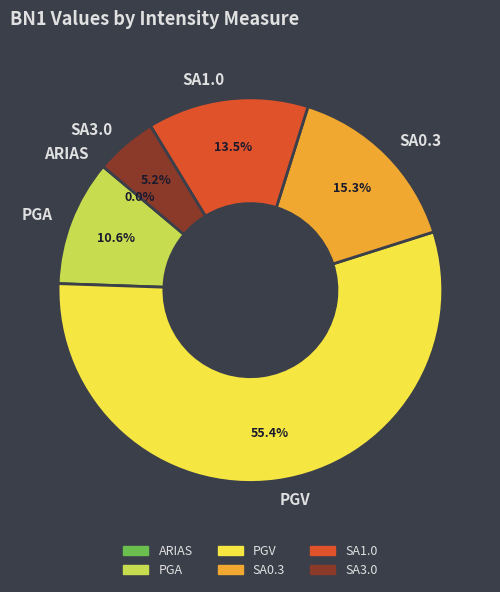

What is the largest slice in the pie chart?

PGV